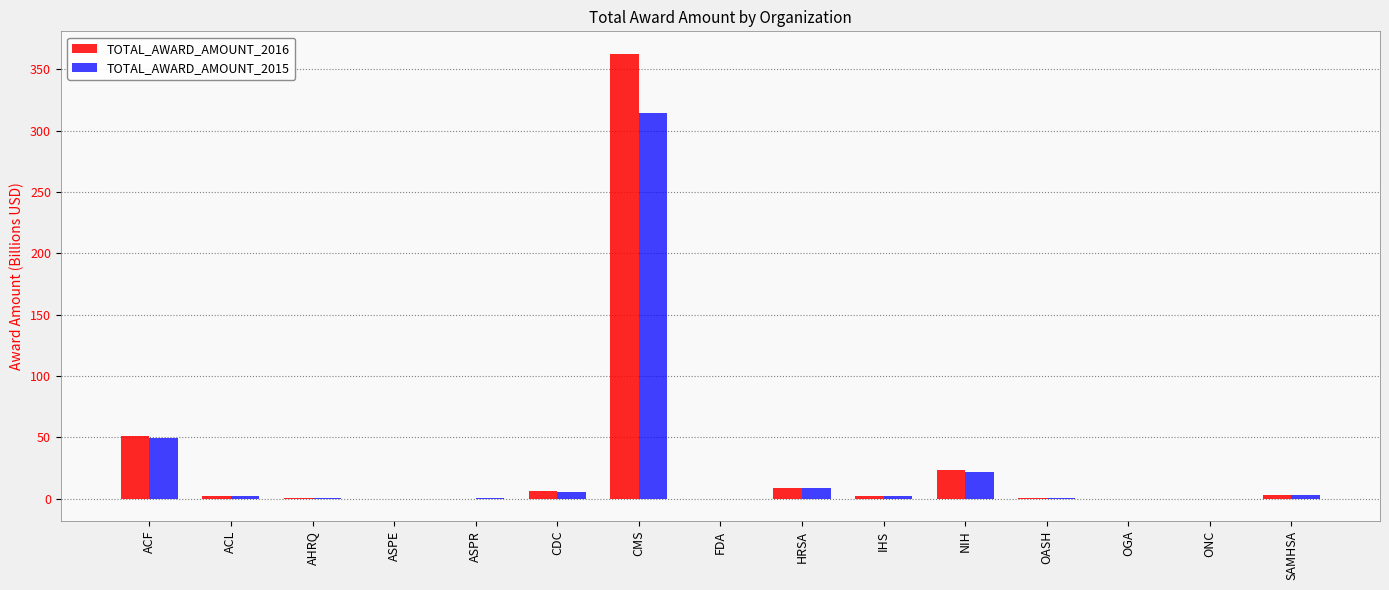

Are the bars horizontal?

No